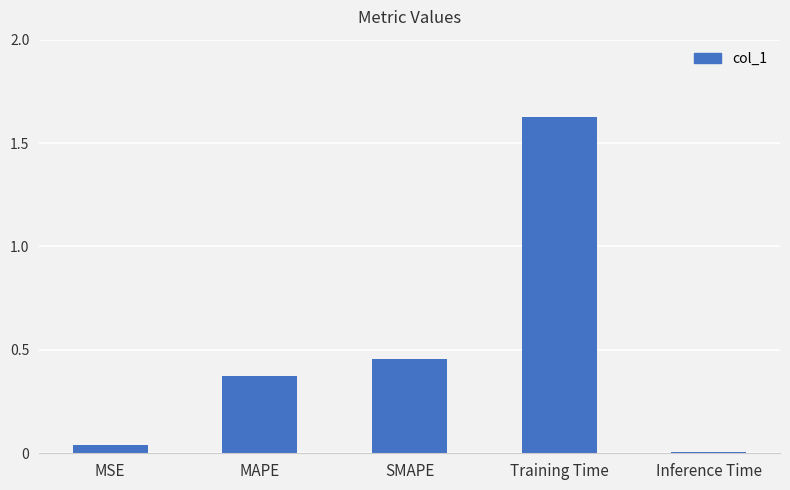

Rank the categories by value from highest to lowest.

Training Time, SMAPE, MAPE, MSE, Inference Time